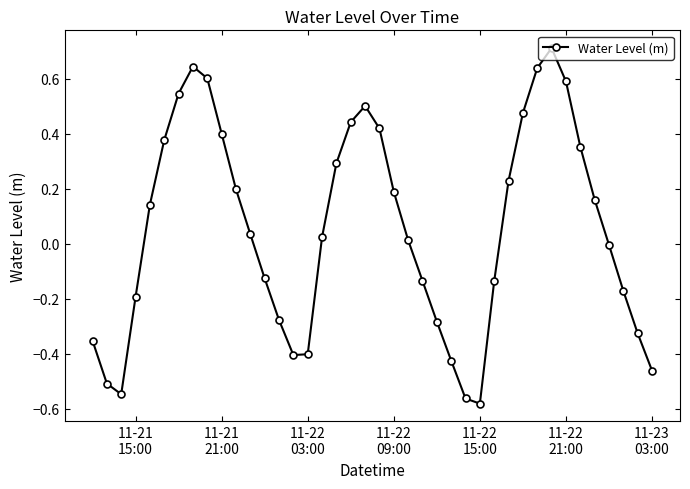

True or false: the data has more than 1 interior local peaks.

True